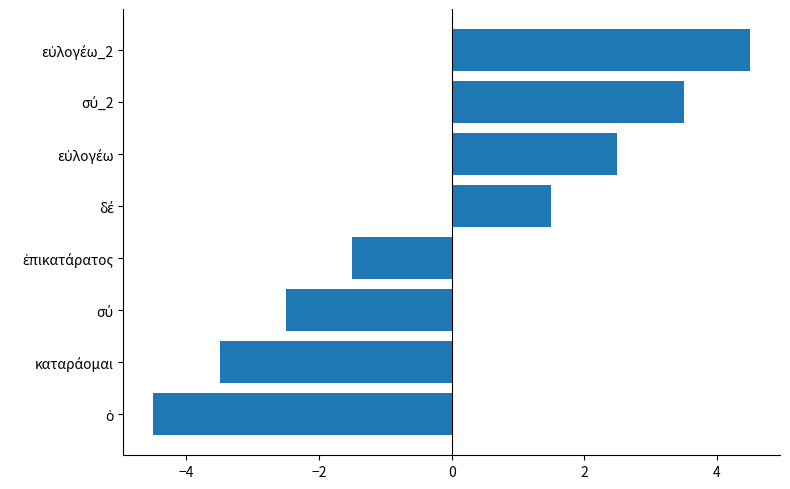

What is the greatest value displayed?

4.5